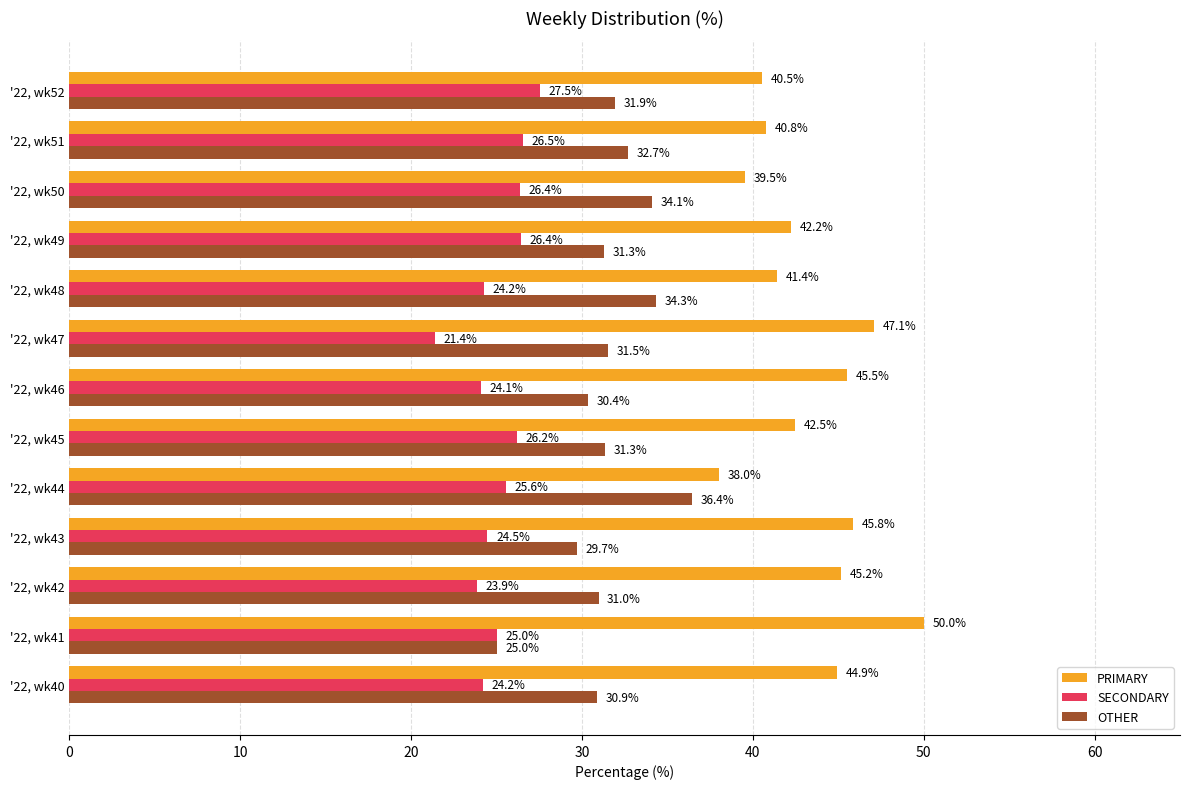

What is the difference between the second highest and second lowest values in the SECONDARY series?

2.7